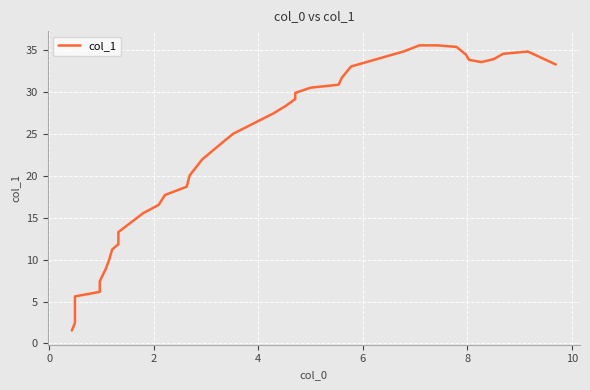

True or false: the data shows 33.3 at 19.

False